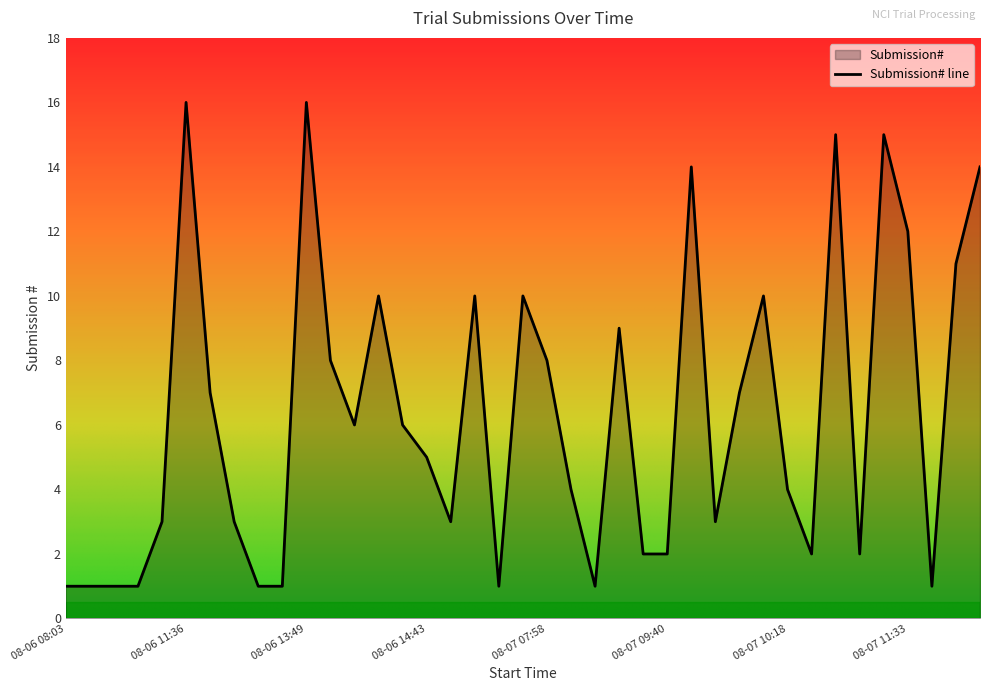

What is the ratio of the value at 2018-08-06 13:15 to the value at 2018-08-06 08:55?

1.0